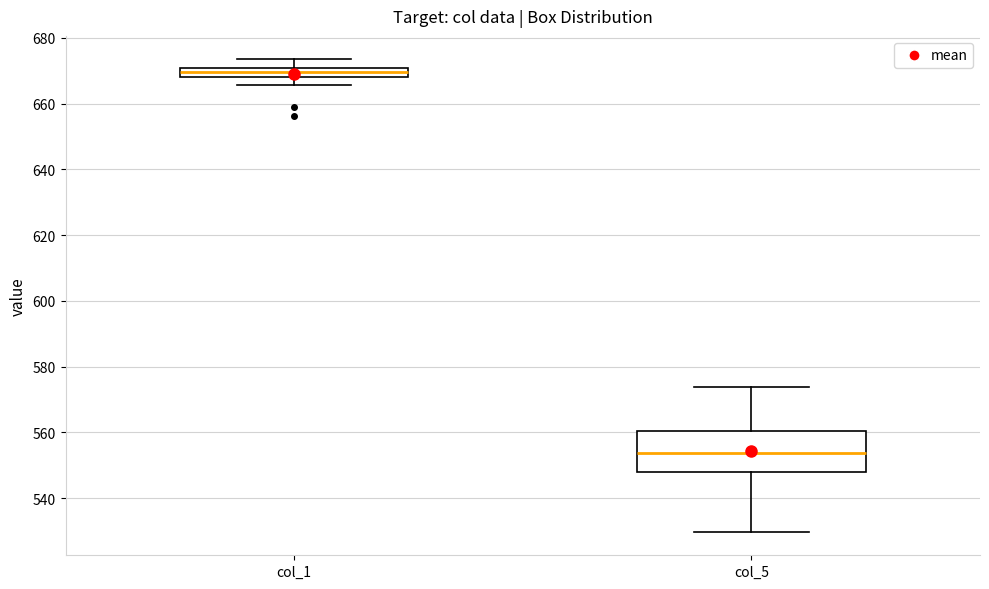

Which box's median line is the lowest?

col_5